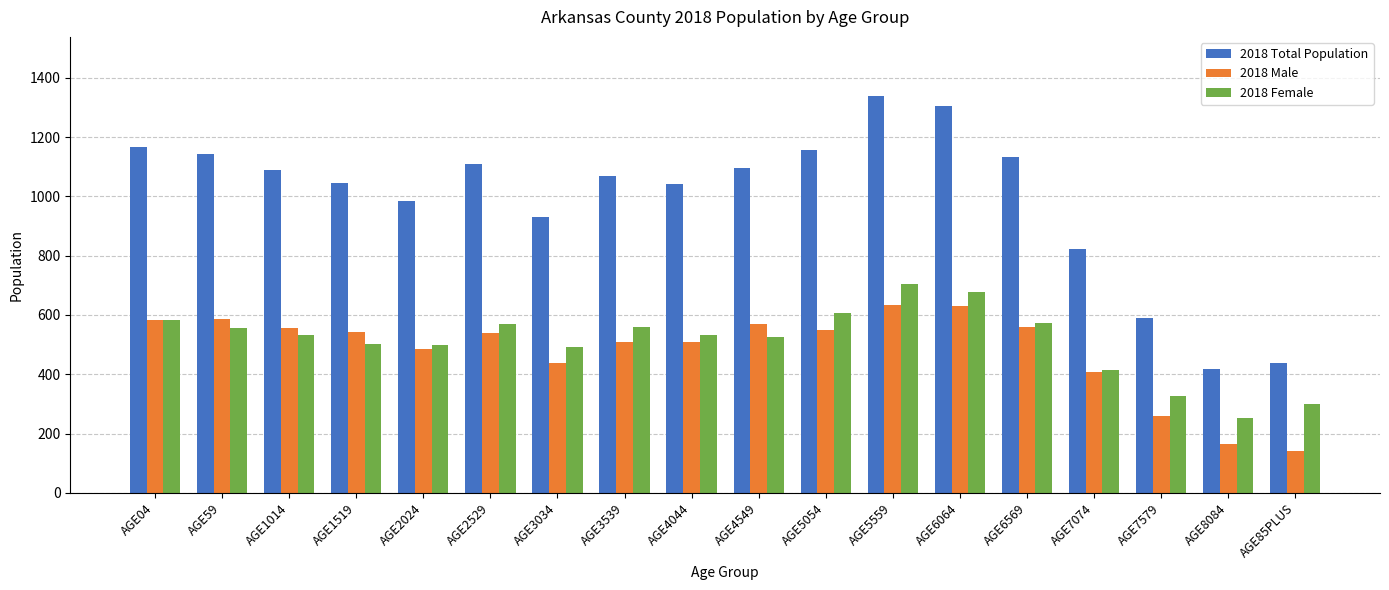

Between AGE4549 and AGE85PLUS, which series saw the biggest shift?

2018 Total Population